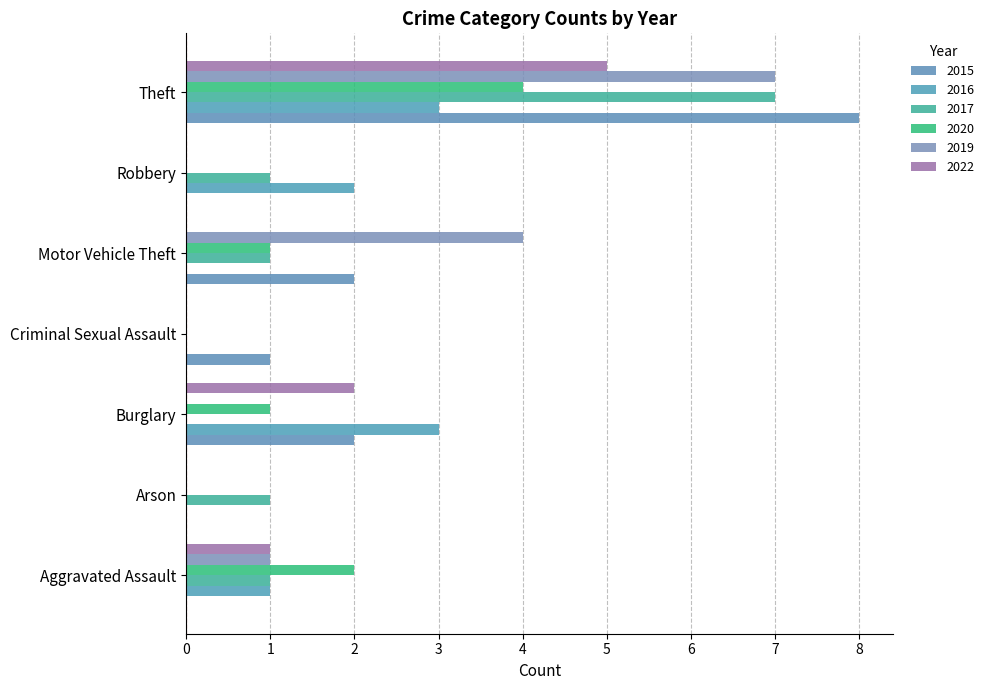

Which series has the largest total across all categories?

2015